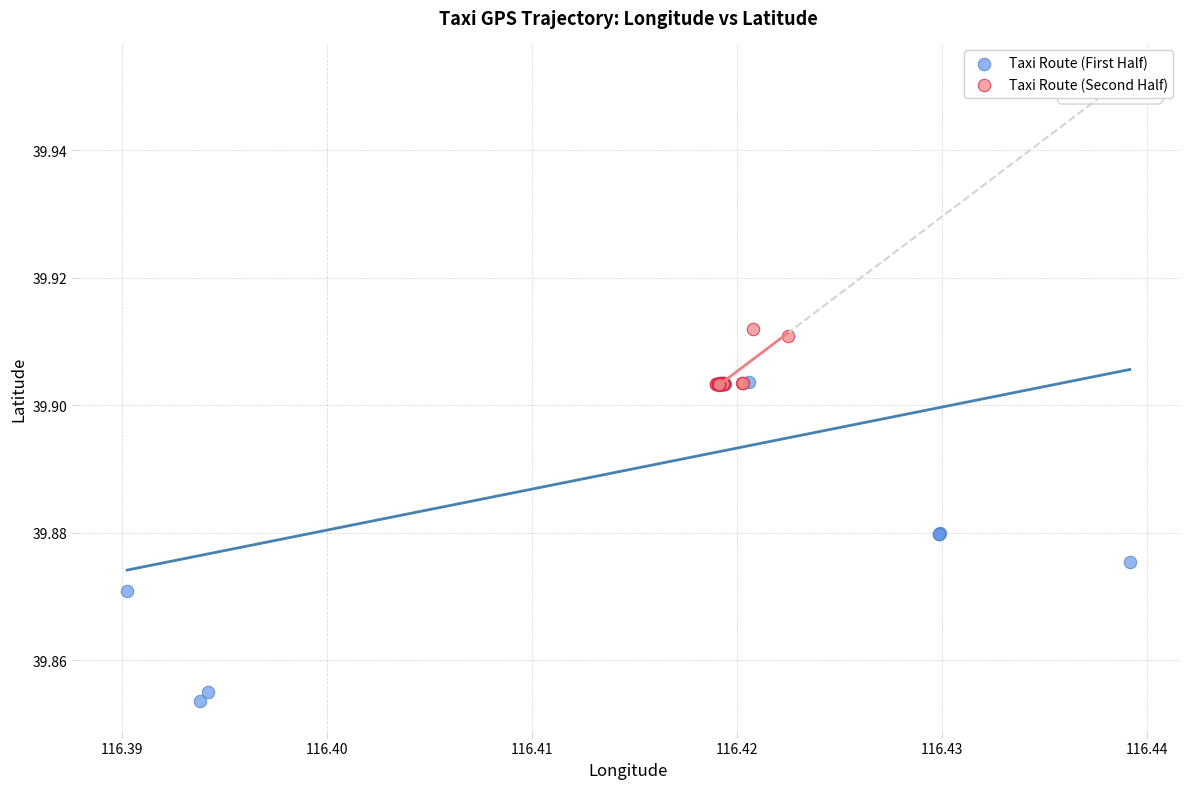

Which series contains the lowest Y value?

Taxi Route (First Half)